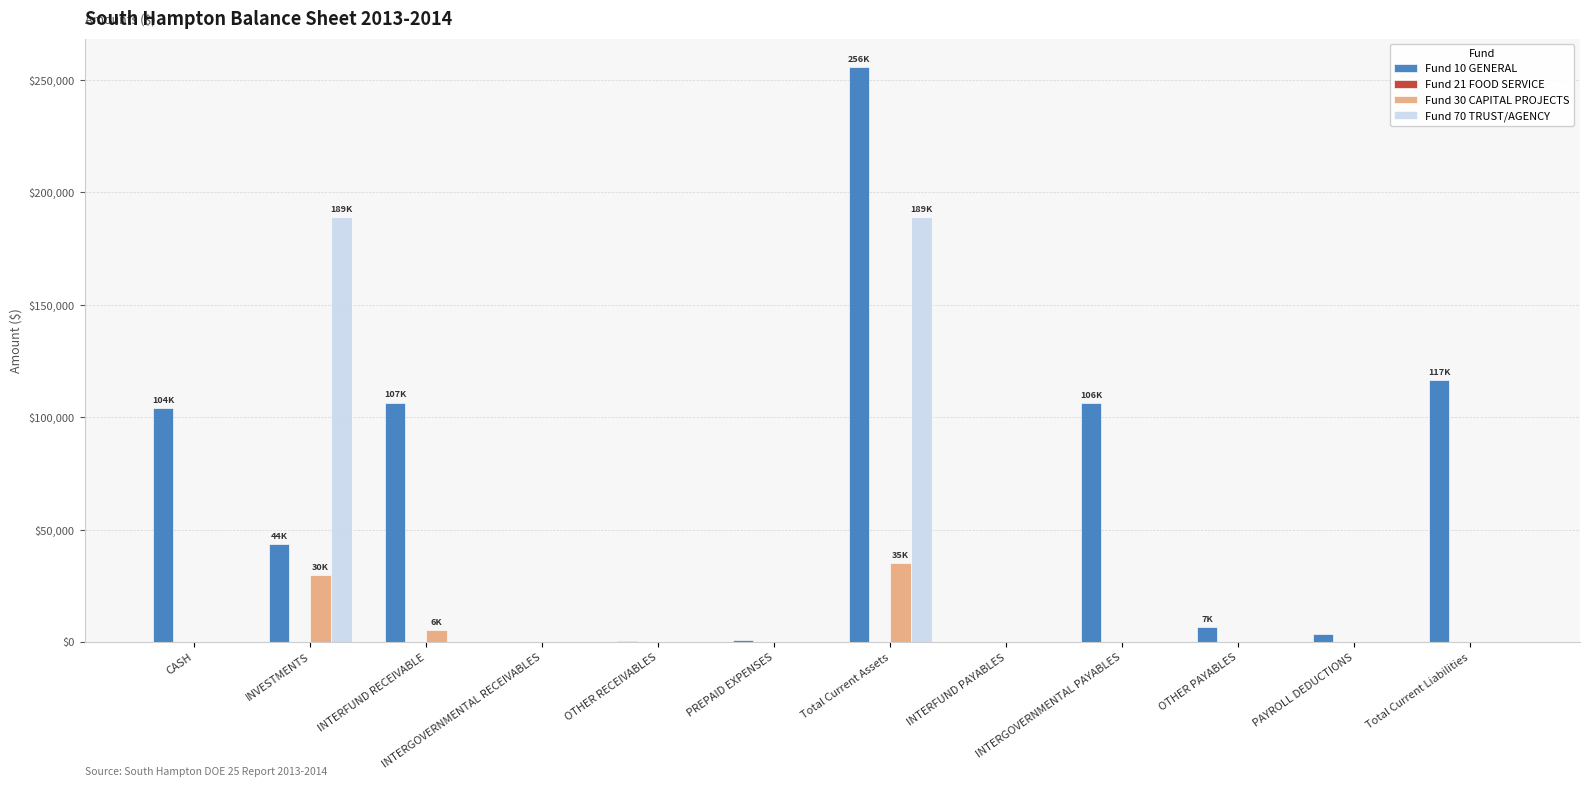

What is the average value of the Fund 70 TRUST/AGENCY series?

31505.0